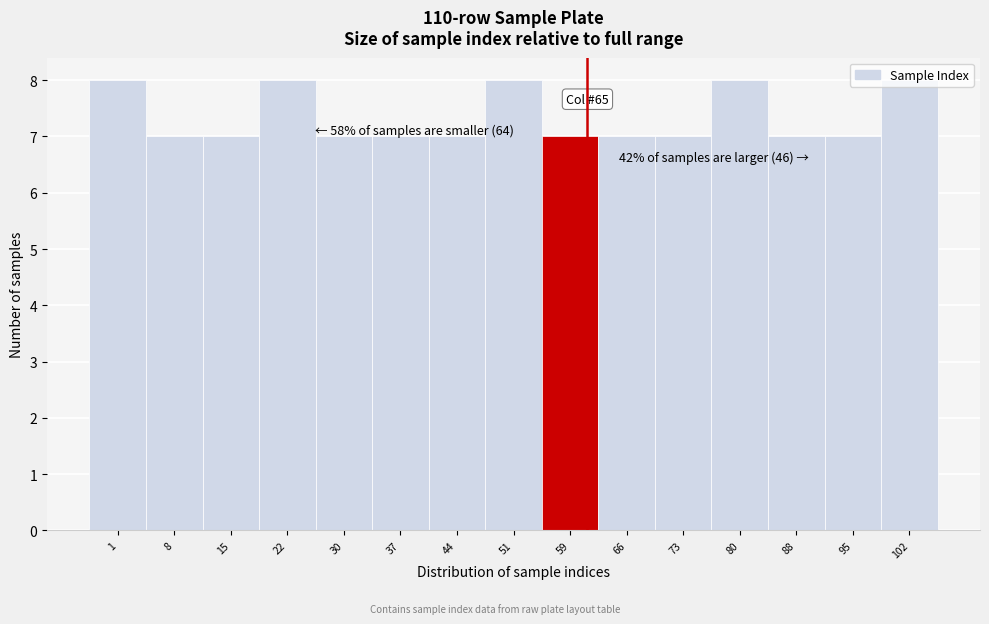

What is the value of the 5th bar from the left?

7